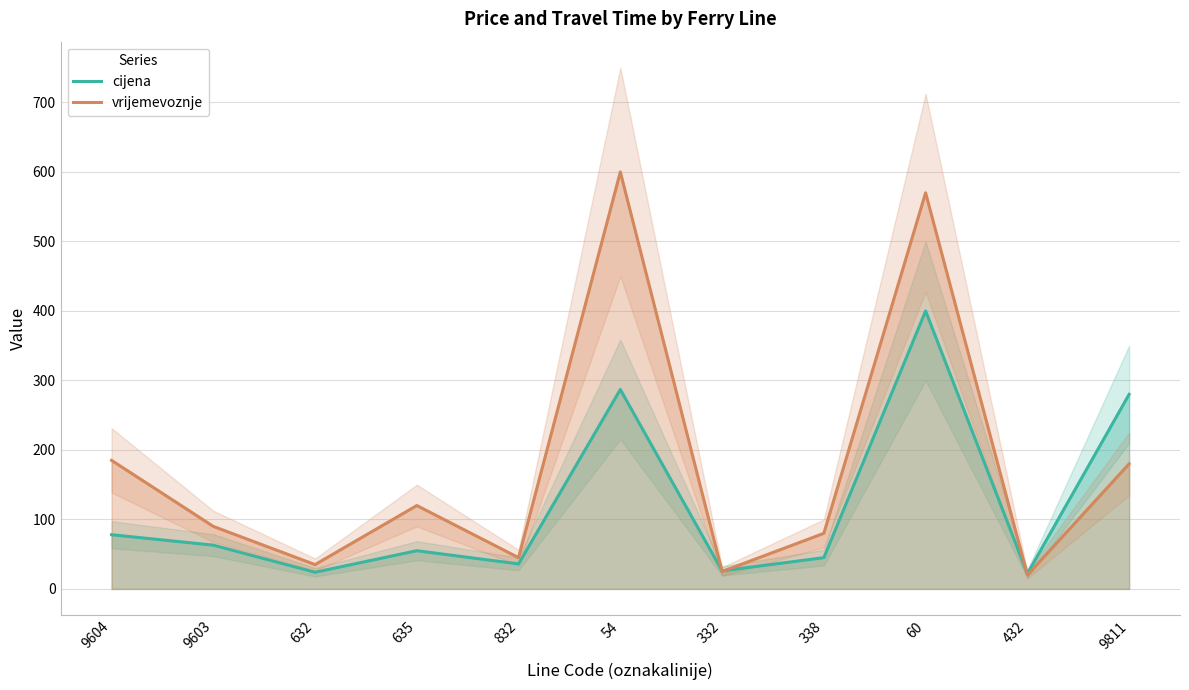

What is the smallest value displayed?

20